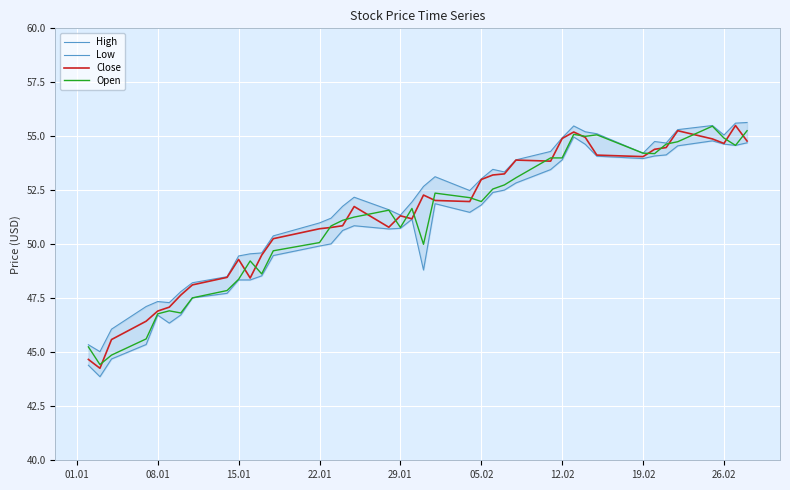

What is the maximum value for Open?

55.5